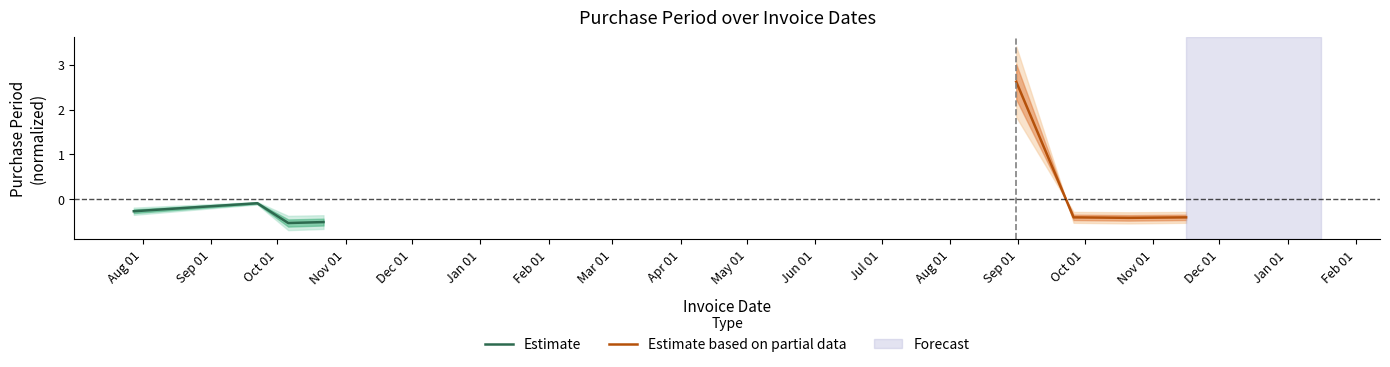

What is the difference between the maximum and minimum values in the Estimate based on partial data series?

3.0